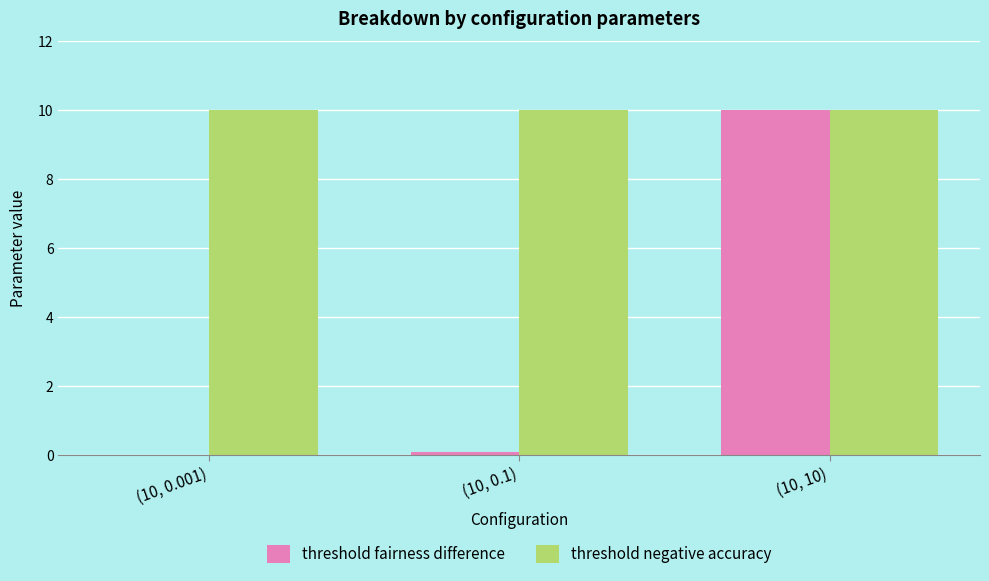

Which series has the largest total across all categories?

threshold negative accuracy